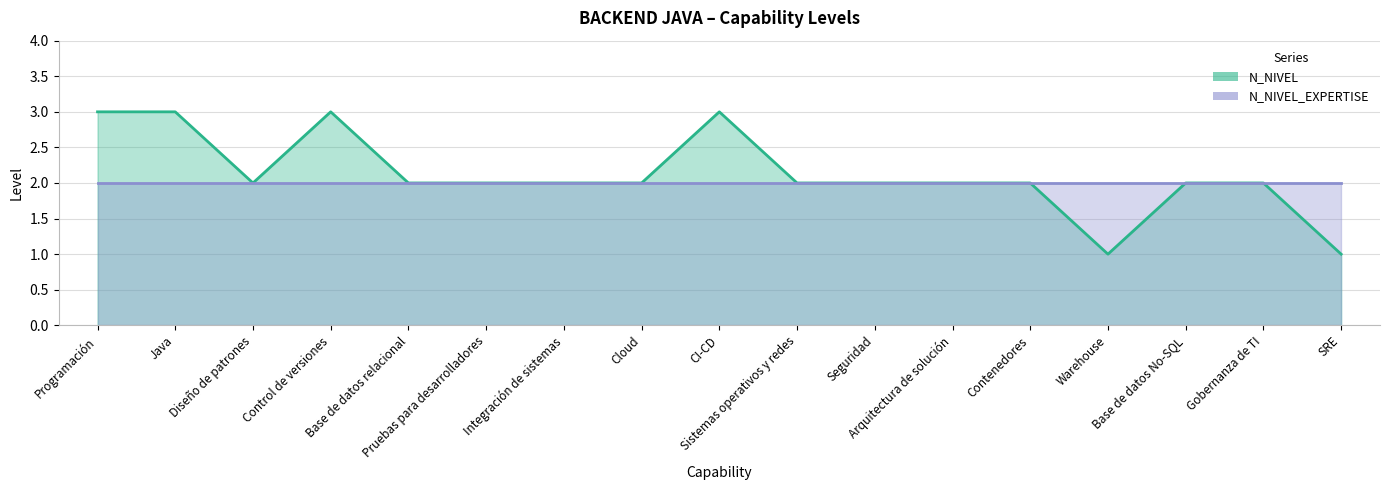

True or false: N_NIVEL_EXPERTISE and N_NIVEL cross at least once.

False